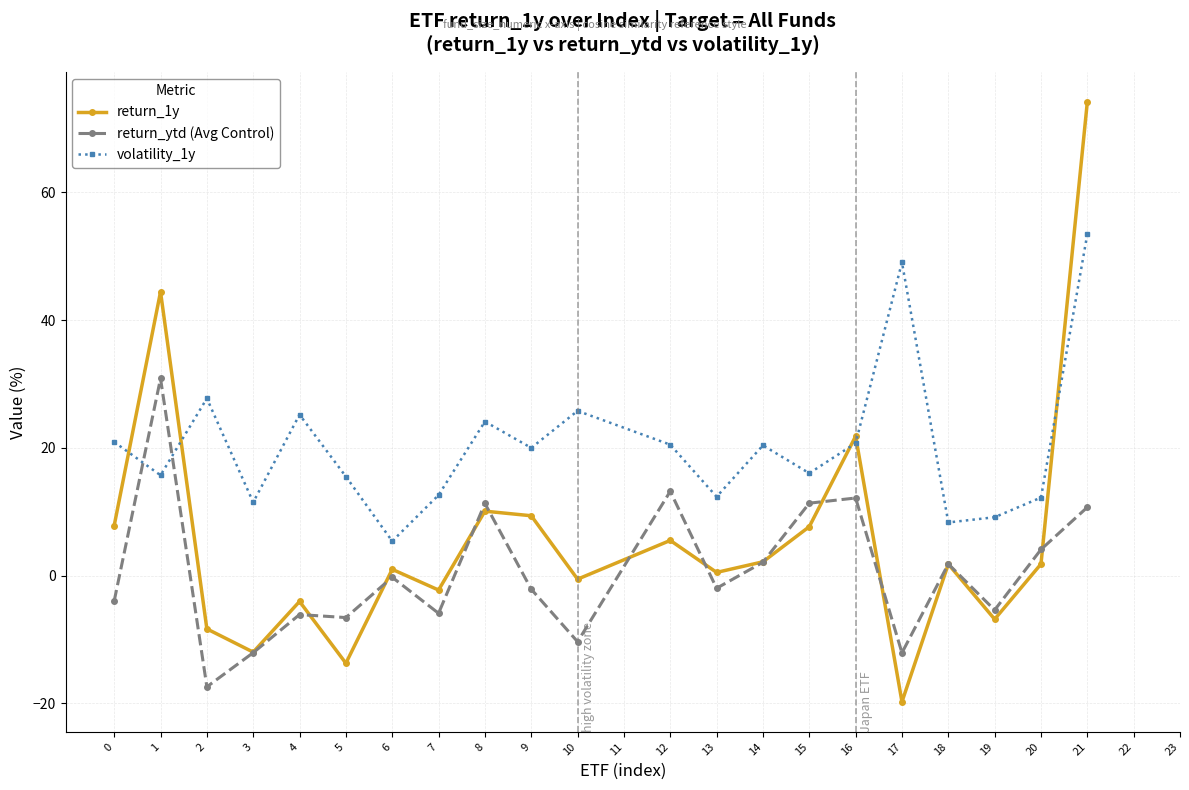

What is the sum of all return_ytd (Avg Control) values?

13.5